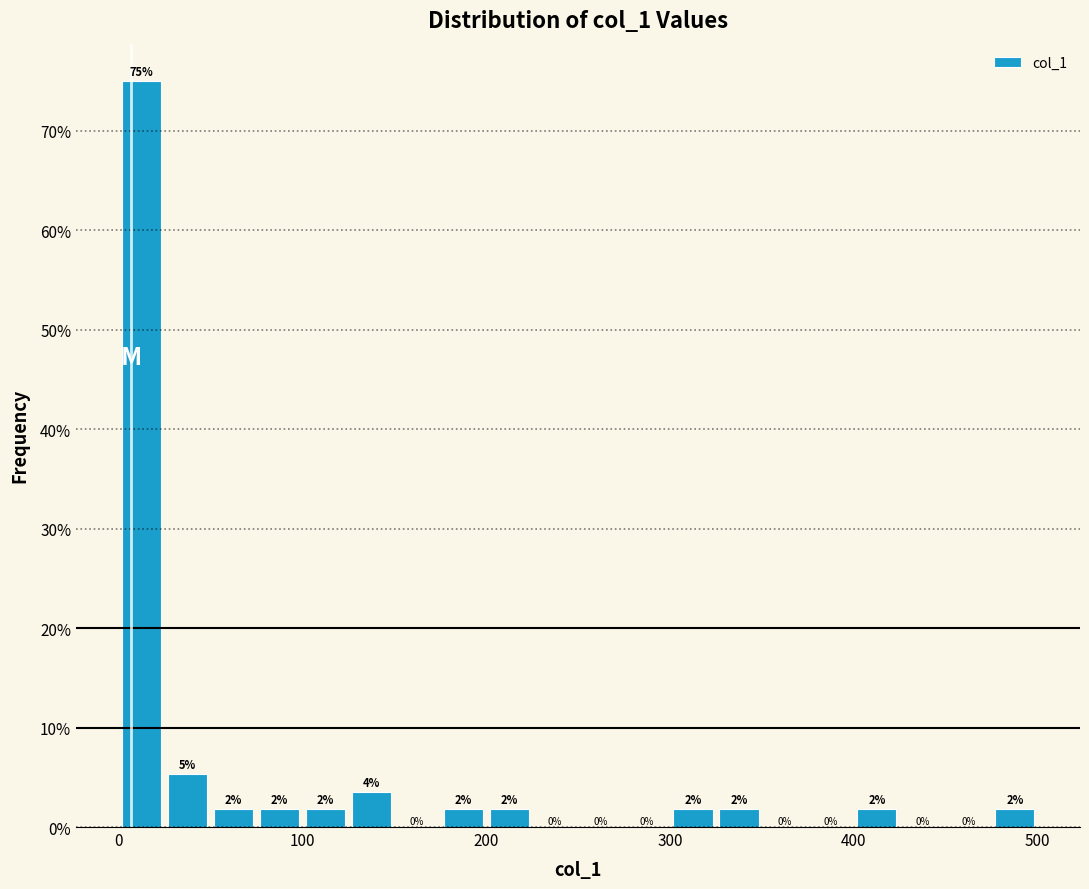

Read against the x-axis, roughly where is the centre of the tallest bar?

10